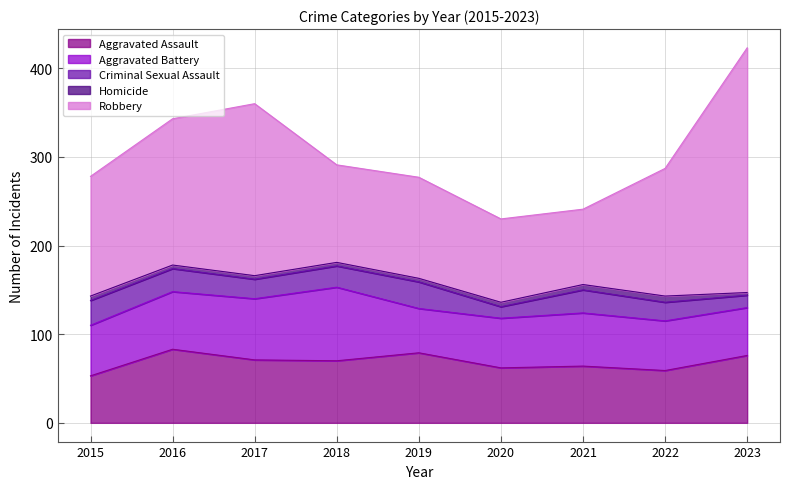

What is the minimum value shown in the chart?

3